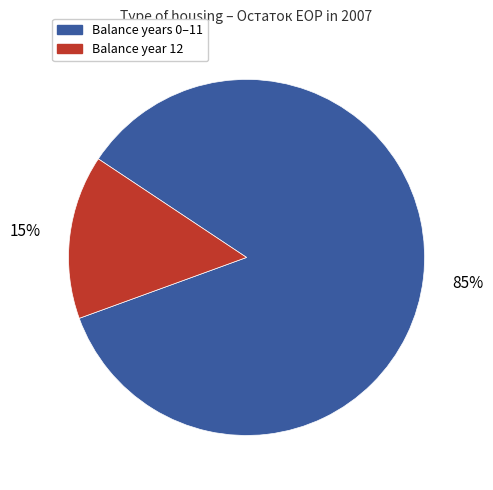

What is the largest slice in the pie chart?

Balance years 0–11